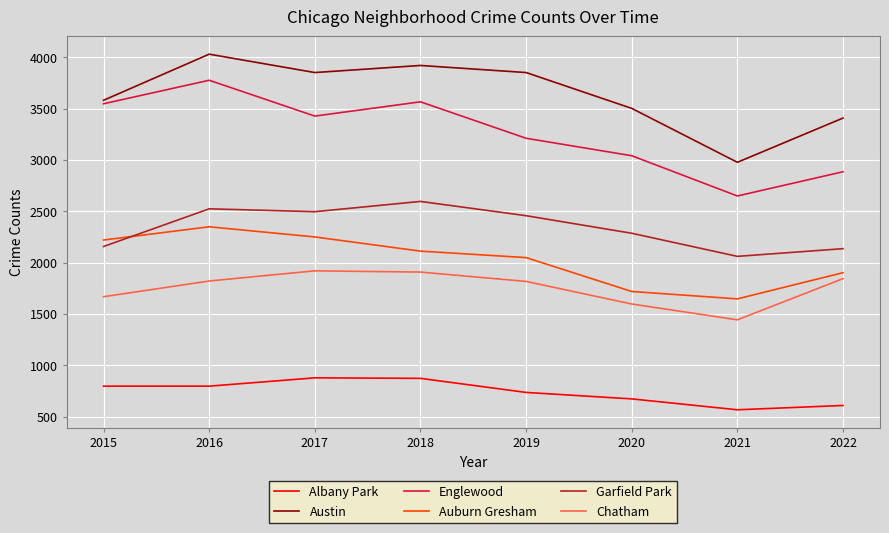

How many interior local valleys does the Englewood series have?

2